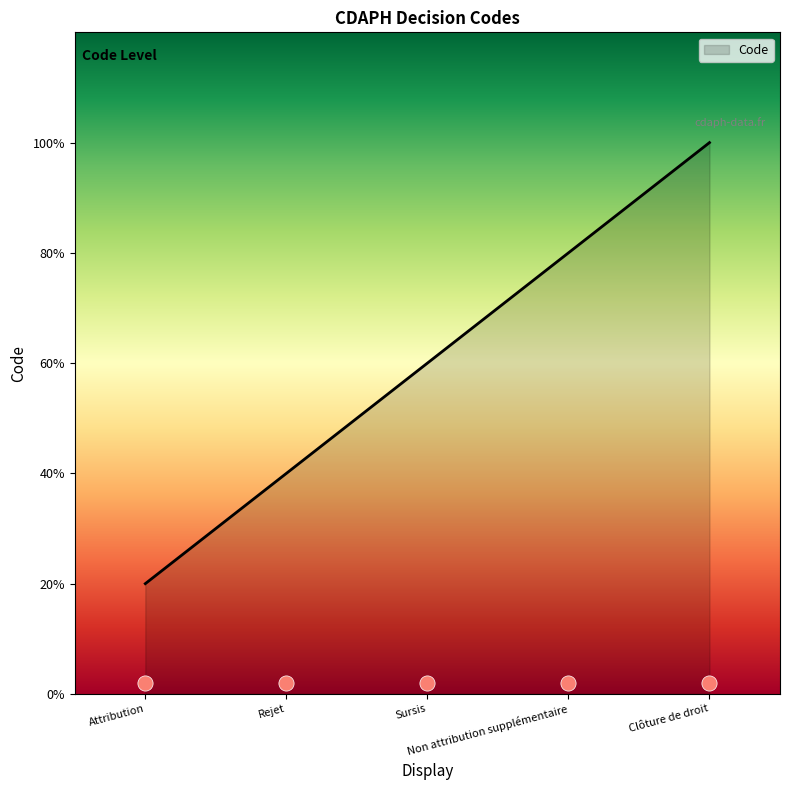

Which has a higher value, Rejet or Clôture de droit?

Clôture de droit